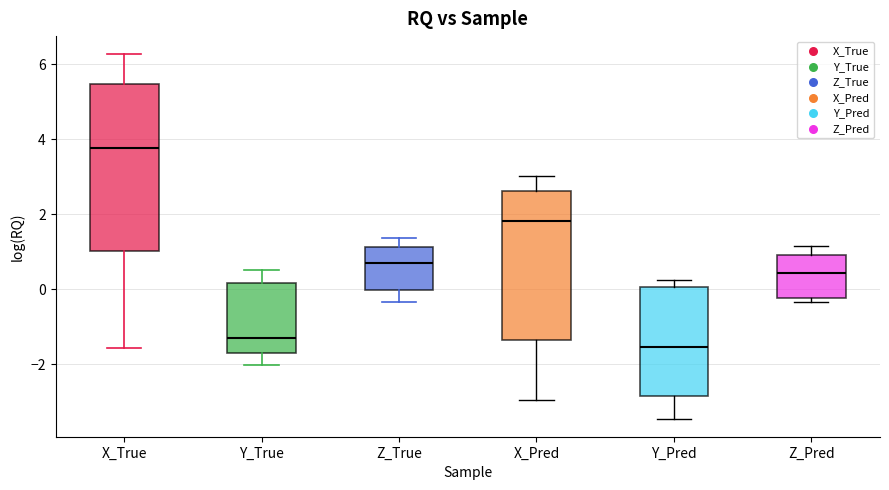

Which box has the lowest median line?

Y_Pred